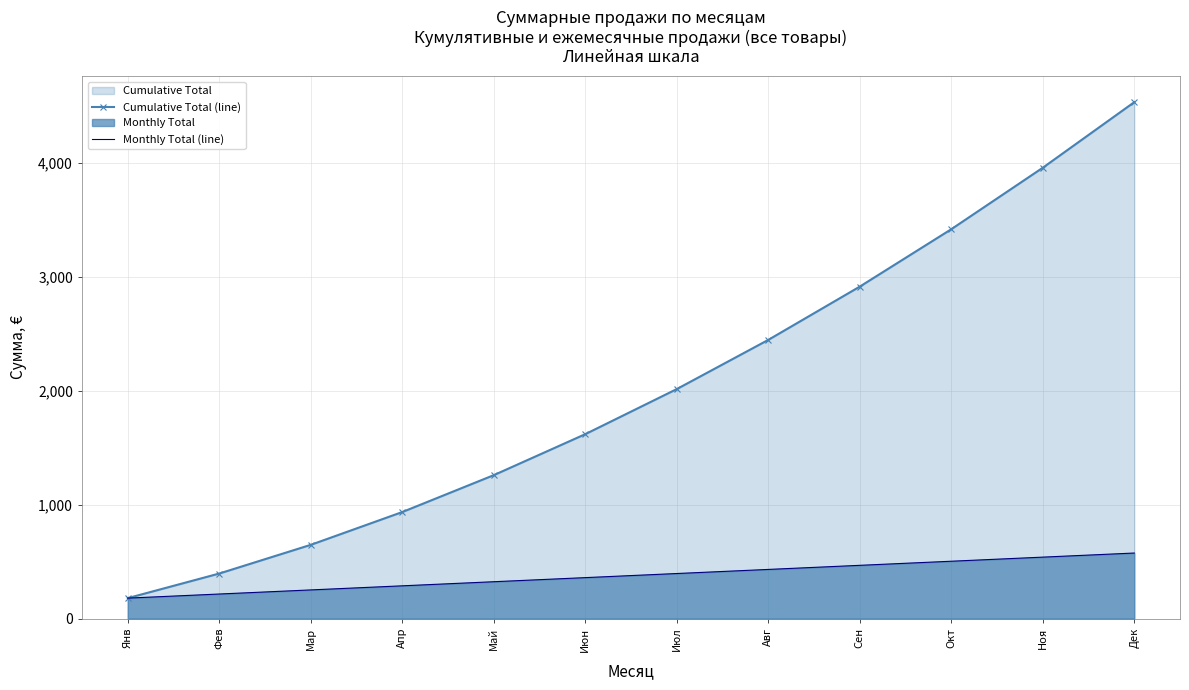

Is the value of Cumulative Total (line) at Дек greater than the value of Monthly Total (line) at Фев?

Yes